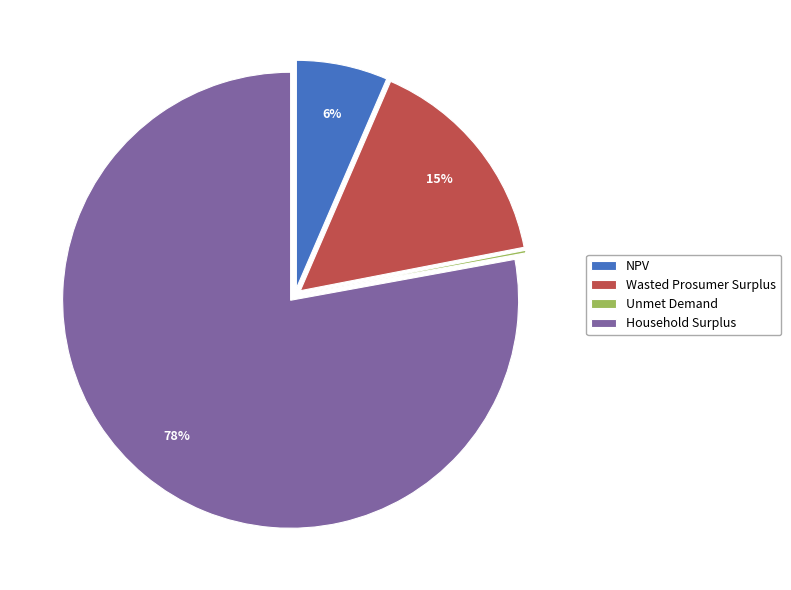

Which category accounts for the majority?

Household Surplus